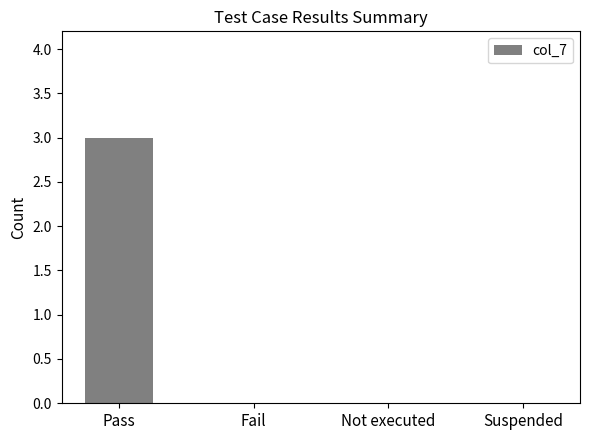

What is the maximum value shown in the chart?

3